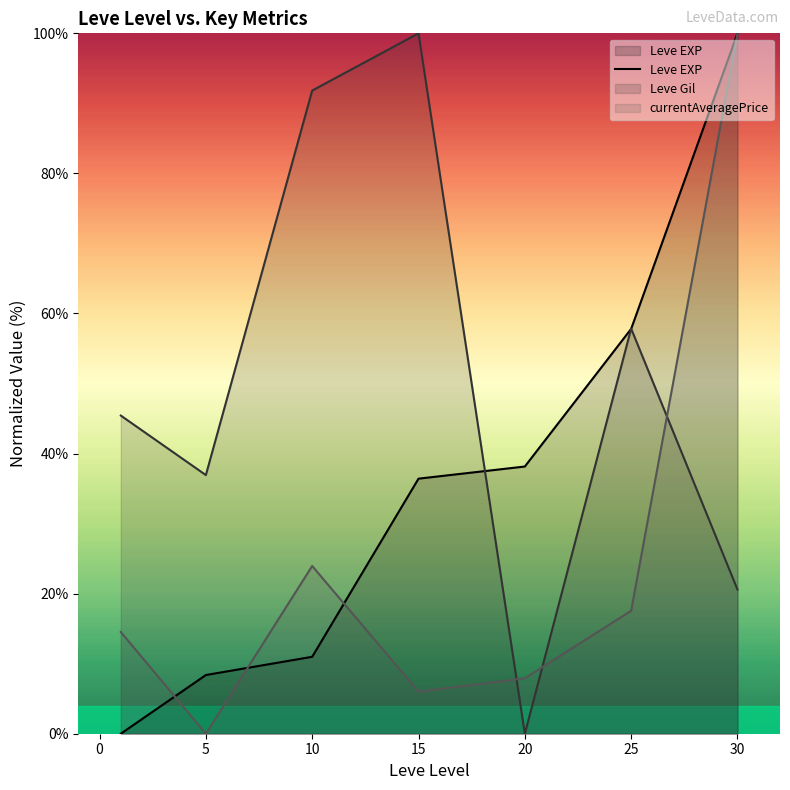

True or false: the data shows 69.1 at 25.

False